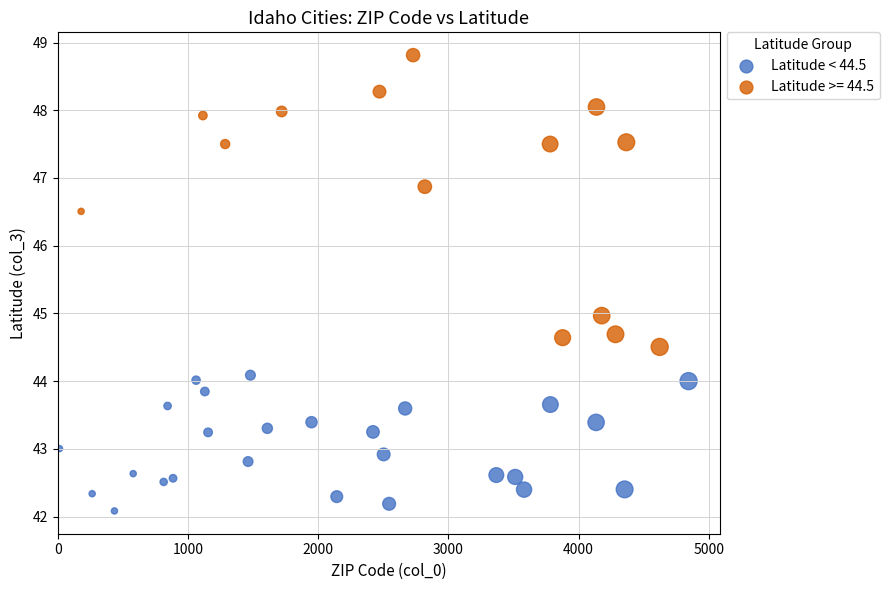

Which series has the widest spread of Y values?

Latitude >= 44.5